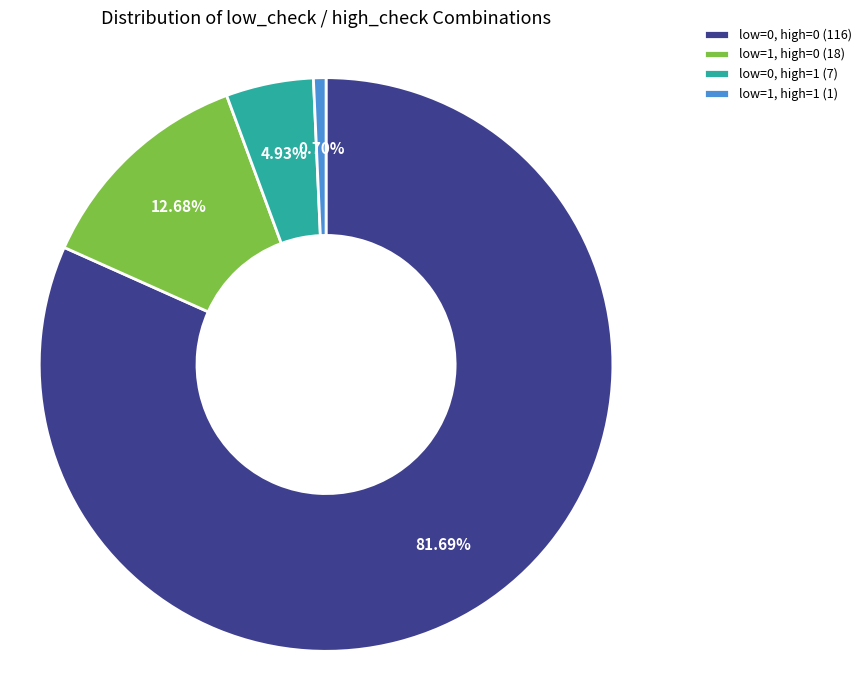

Which category has the smallest portion of the pie?

low=1, high=1